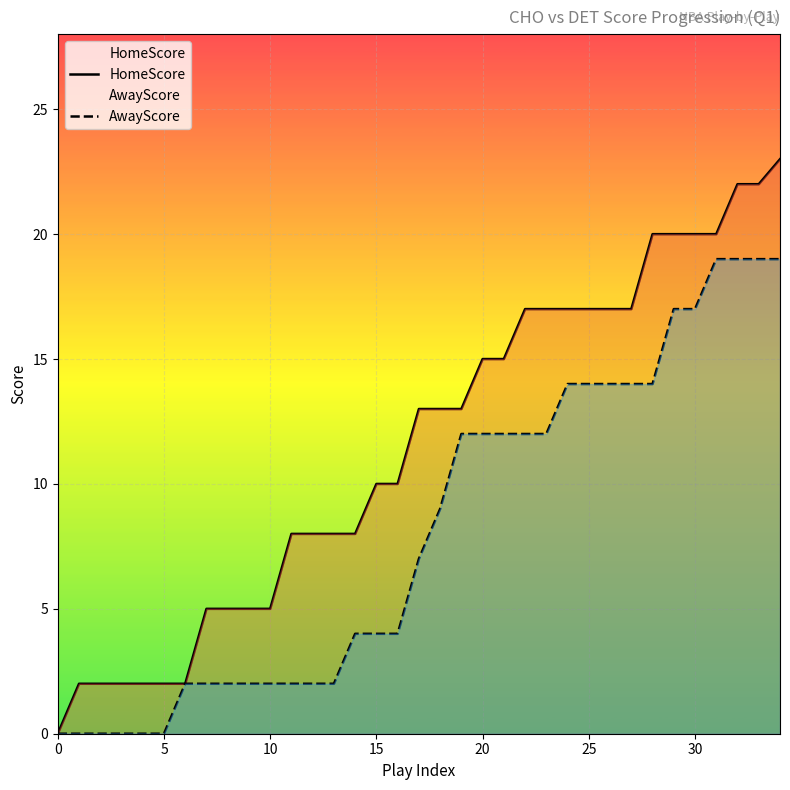

The AwayScore series shows 17 at 30. True or false?

True